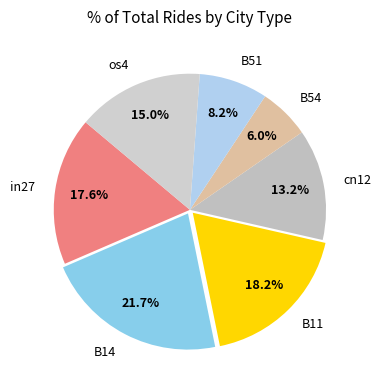

Does B11 represent more than half of the total?

No